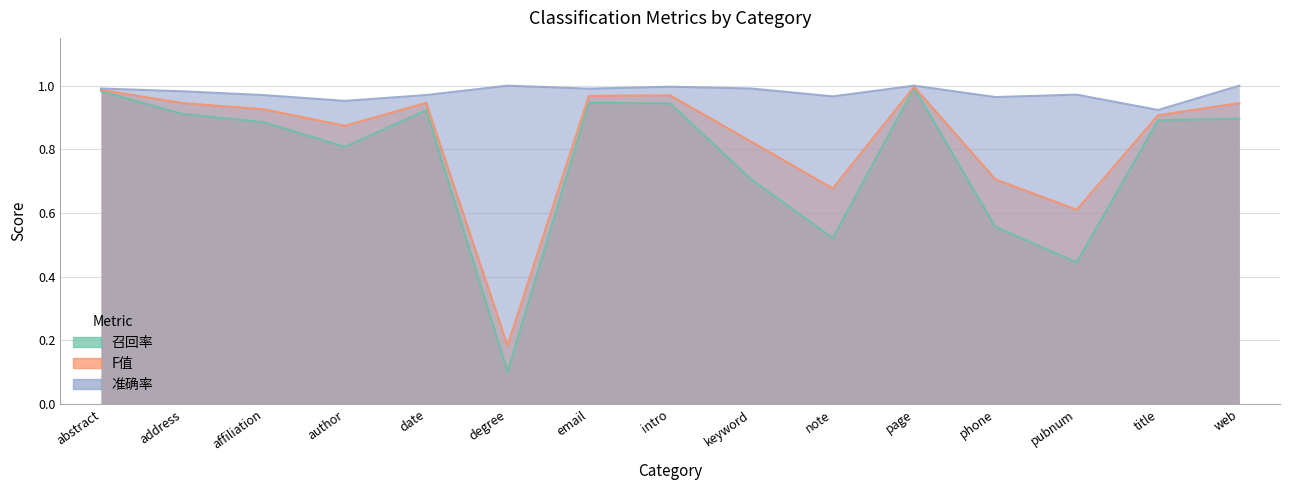

In 召回率, how many points are lower than both neighbors (excluding endpoints)?

4